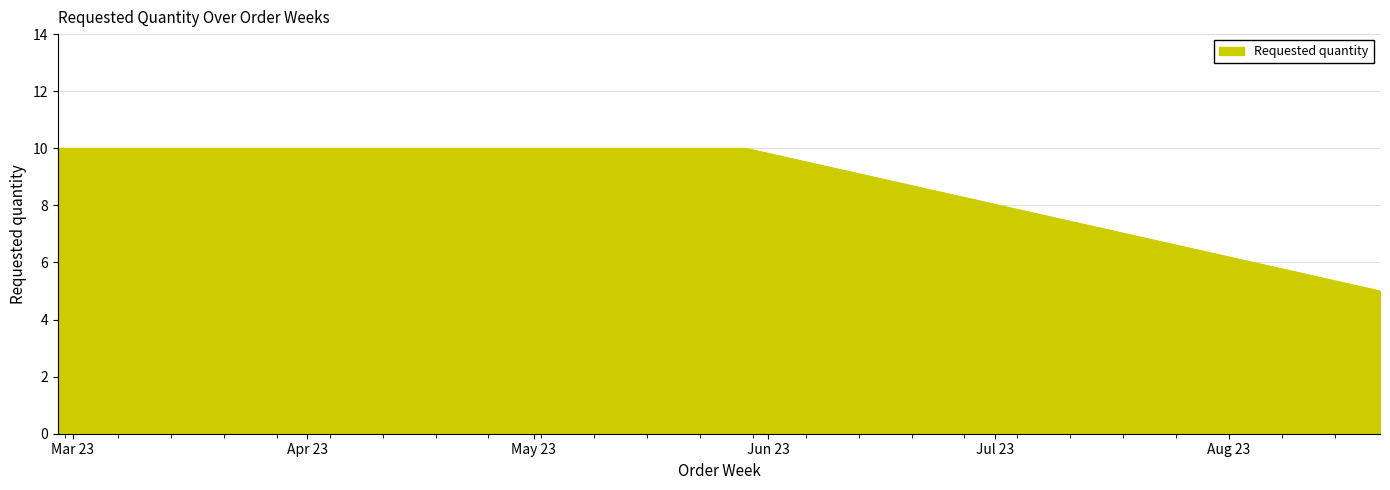

What is the greatest value displayed?

10